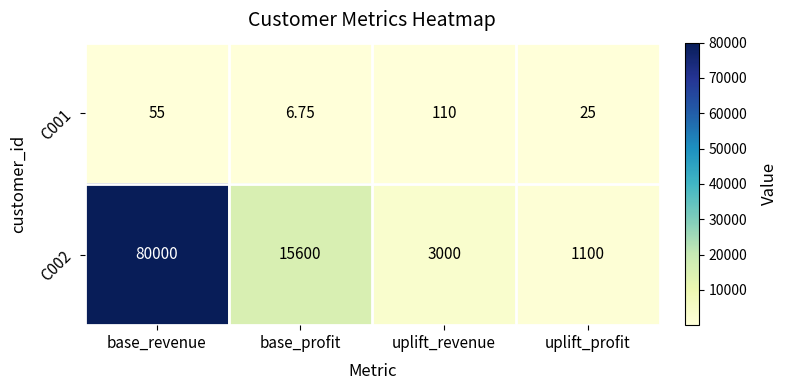

At which category is the sum across all series the highest?

base_revenue